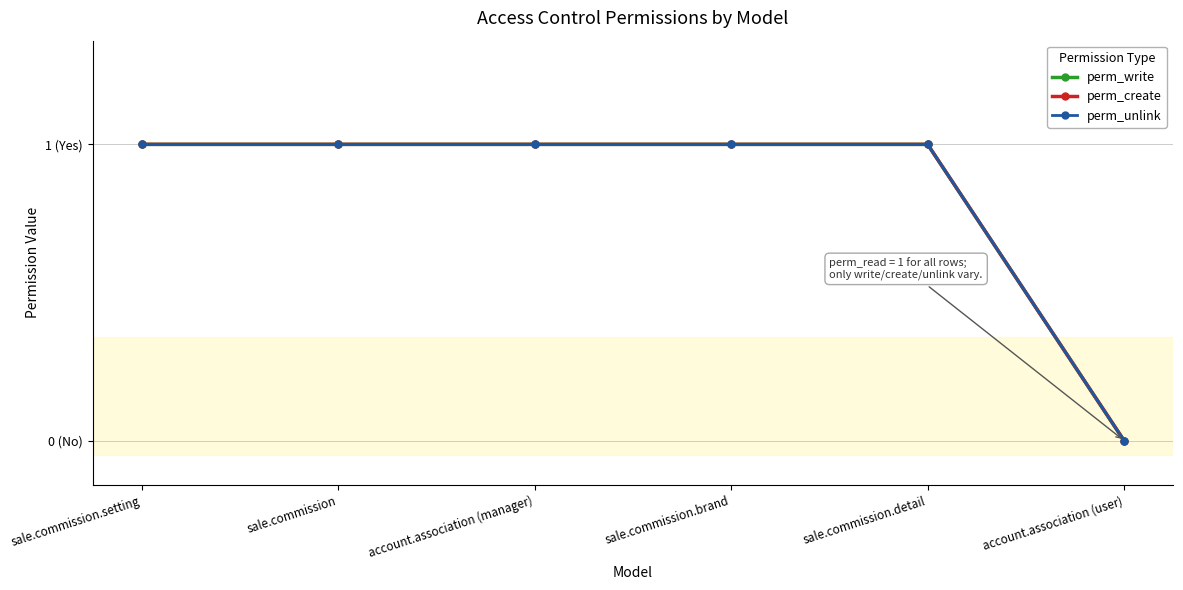

What position from the left is sale.commission?

2